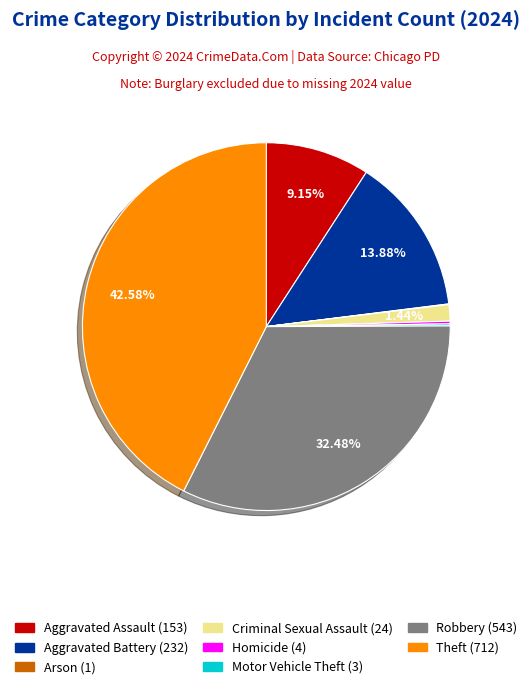

Is there any slice that represents more than half of the pie?

No